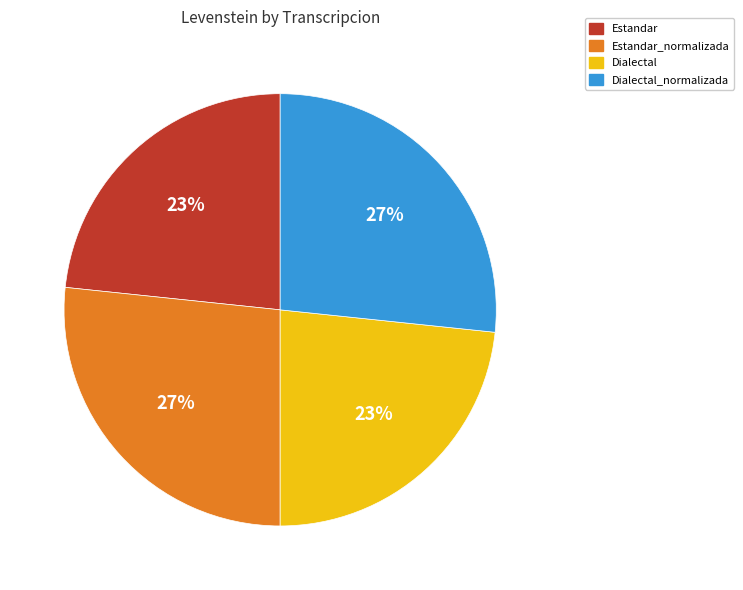

Does Dialectal_normalizada account for over 50% of the chart?

No